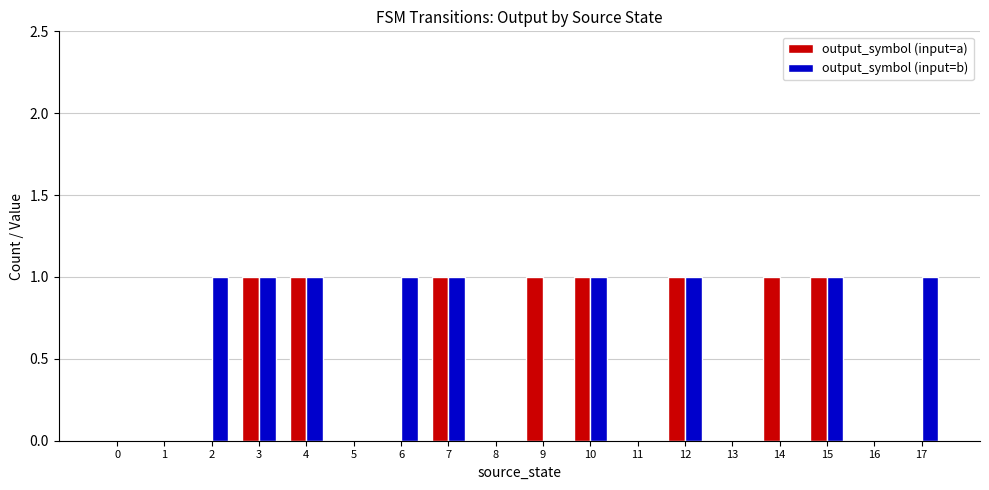

Between 2 and 15, which series saw the biggest shift?

output_symbol (input=a)